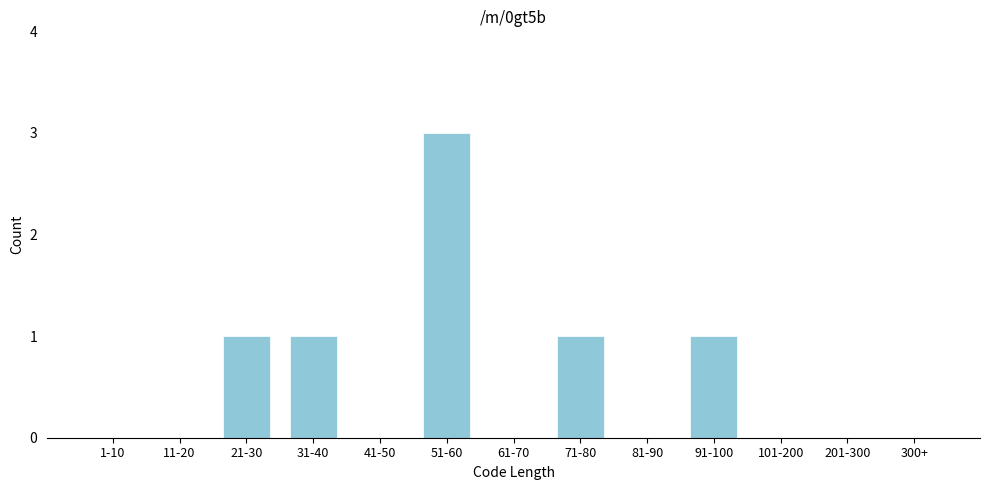

Reading right to left, transcribe all the data shown in this chart.

300+=0	201-300=0	101-200=0	91-100=1	81-90=0	71-80=1	61-70=0	51-60=3	41-50=0	31-40=1	21-30=1	11-20=0	1-10=0